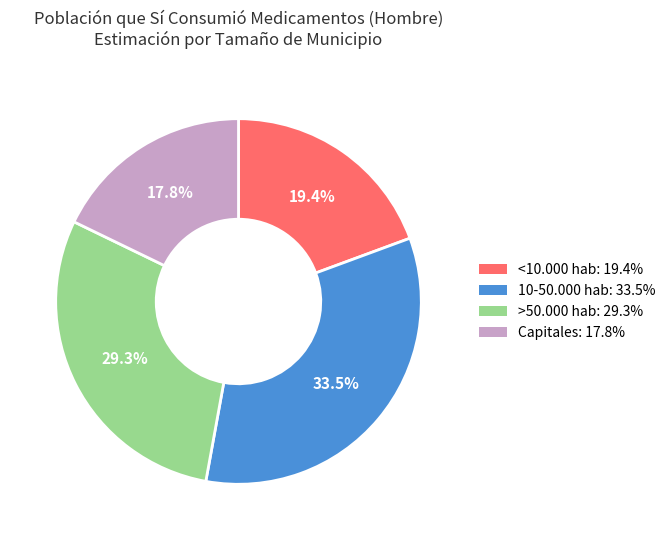

Which category has the biggest portion of the pie?

10-50.000 hab: 33.5%